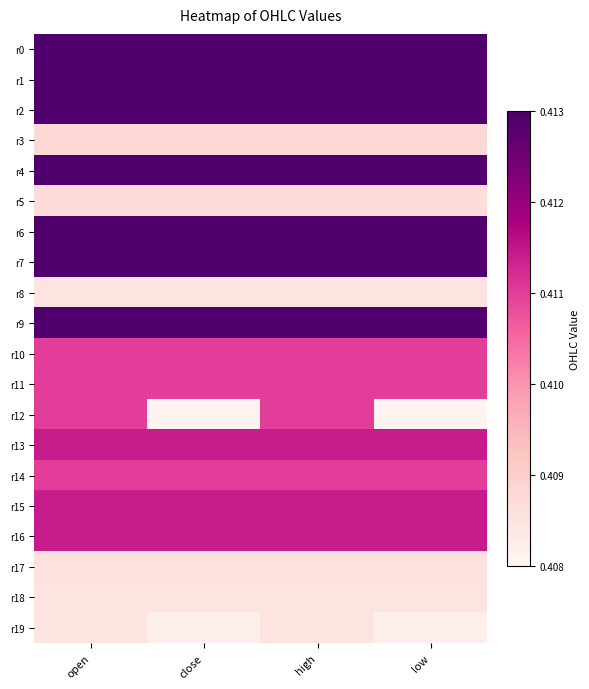

Reading left to right, extract all data points from this chart.

r0: open=0.4	close=0.4	high=0.4	low=0.4
r1: open=0.4	close=0.4	high=0.4	low=0.4
r2: open=0.4	close=0.4	high=0.4	low=0.4
r3: open=0.4	close=0.4	high=0.4	low=0.4
r4: open=0.4	close=0.4	high=0.4	low=0.4
r5: open=0.4	close=0.4	high=0.4	low=0.4
r6: open=0.4	close=0.4	high=0.4	low=0.4
r7: open=0.4	close=0.4	high=0.4	low=0.4
r8: open=0.4	close=0.4	high=0.4	low=0.4
r9: open=0.4	close=0.4	high=0.4	low=0.4
r10: open=0.4	close=0.4	high=0.4	low=0.4
r11: open=0.4	close=0.4	high=0.4	low=0.4
r12: open=0.4	close=0.4	high=0.4	low=0.4
r13: open=0.4	close=0.4	high=0.4	low=0.4
r14: open=0.4	close=0.4	high=0.4	low=0.4
r15: open=0.4	close=0.4	high=0.4	low=0.4
r16: open=0.4	close=0.4	high=0.4	low=0.4
r17: open=0.4	close=0.4	high=0.4	low=0.4
r18: open=0.4	close=0.4	high=0.4	low=0.4
r19: open=0.4	close=0.4	high=0.4	low=0.4